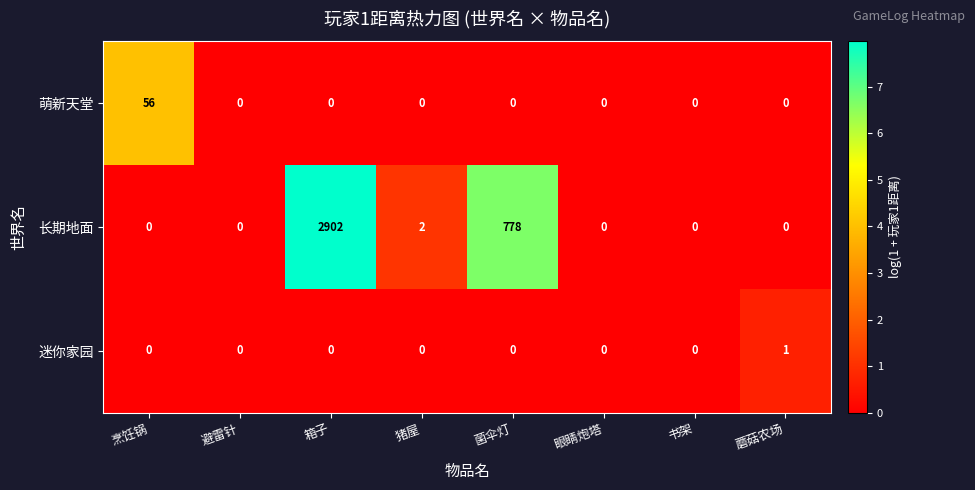

List the series in order of their peak value, highest first.

长期地面, 萌新天堂, 迷你家园